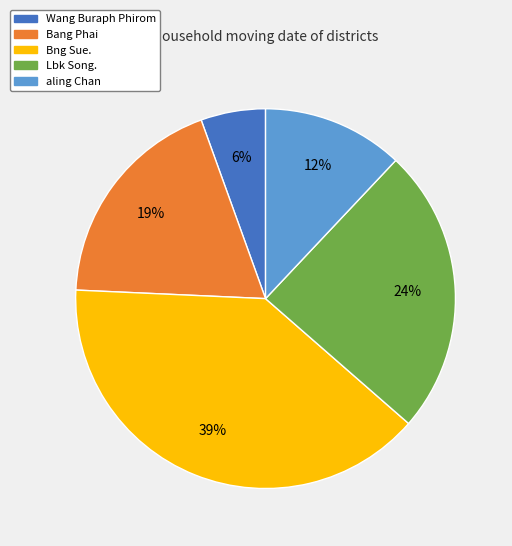

What is the ratio of the value at aling Chan to the value at Bng Sue.?

0.3